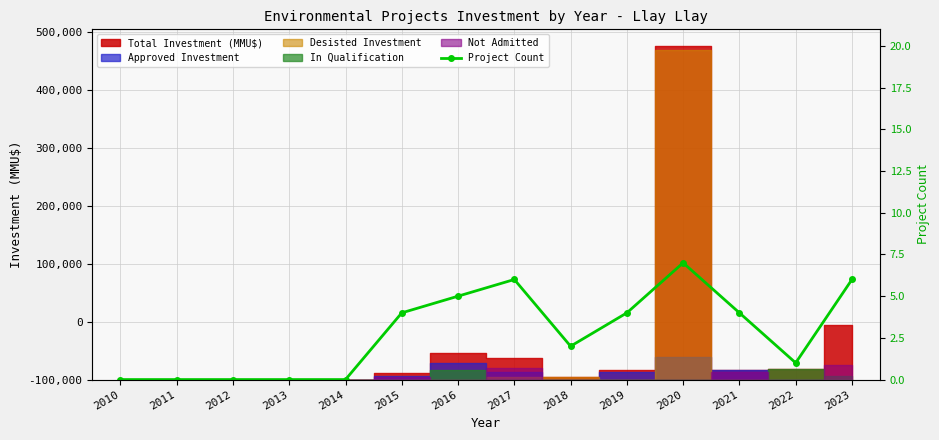

Reading right to left, extract all data points from this chart.

6	1	4	7	4	2	6	5	4	0	0	0	0	0